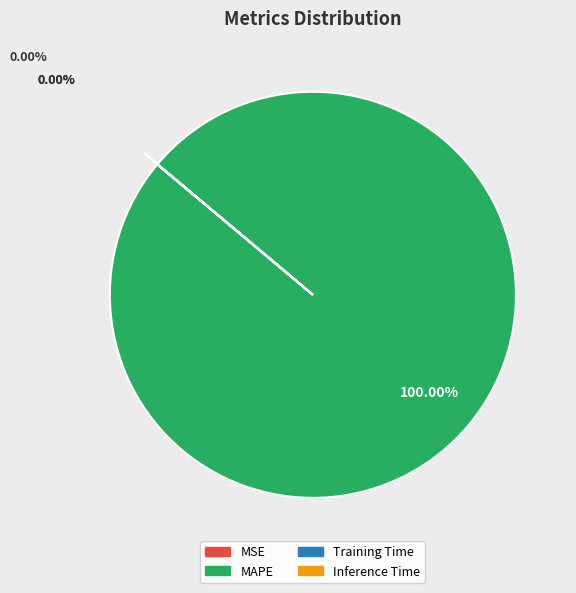

What is the largest slice in the pie chart?

MAPE